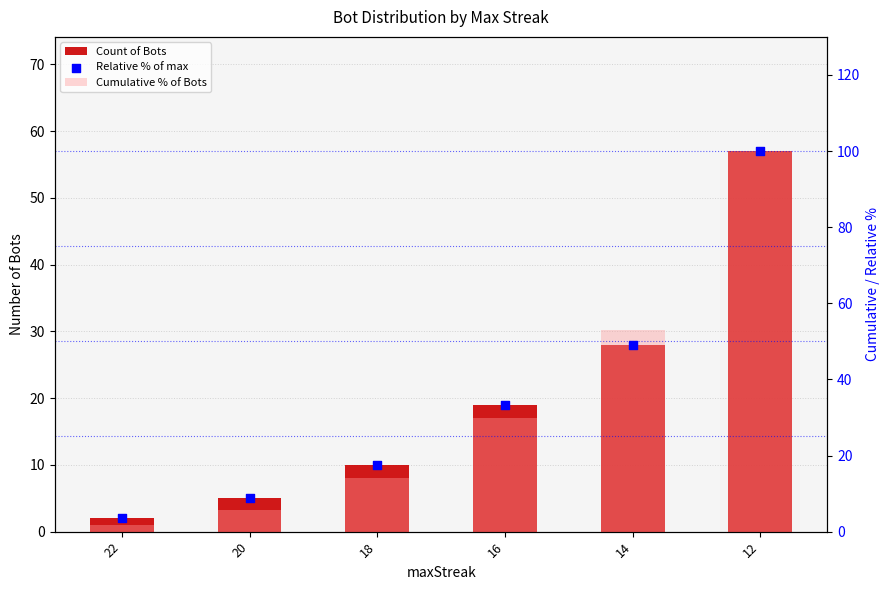

At which category is the sum across all series the highest?

12